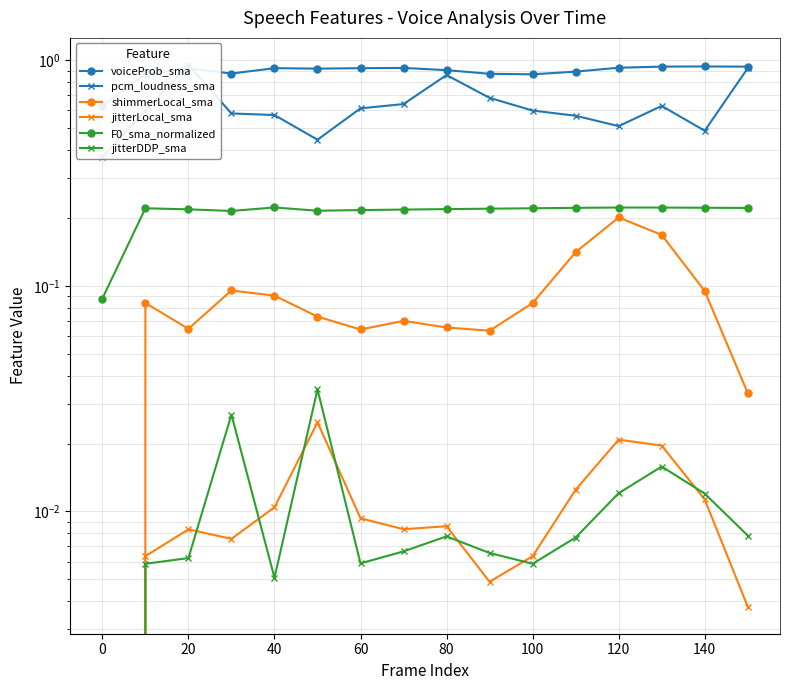

Which category has the highest value across all series?

20